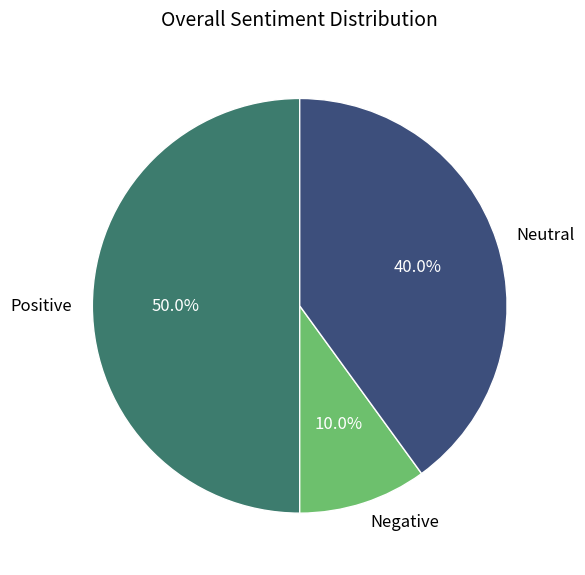

Count the number of slices in the pie.

3